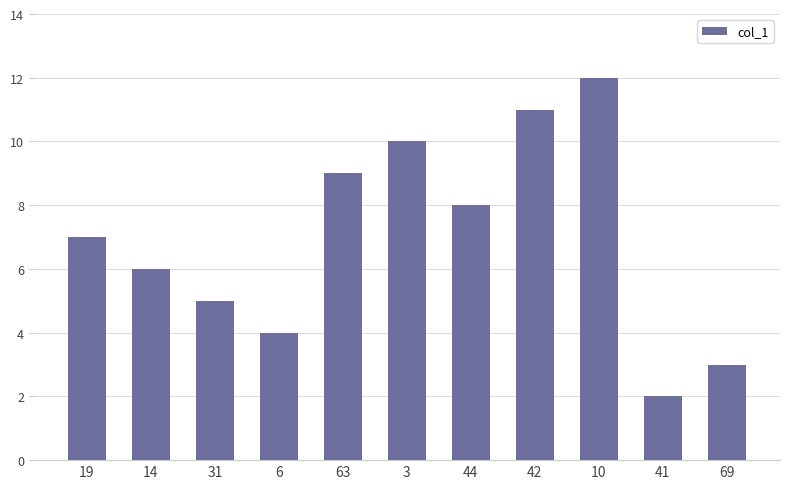

Rank the categories by value from lowest to highest.

41, 69, 6, 31, 14, 19, 44, 63, 3, 42, 10